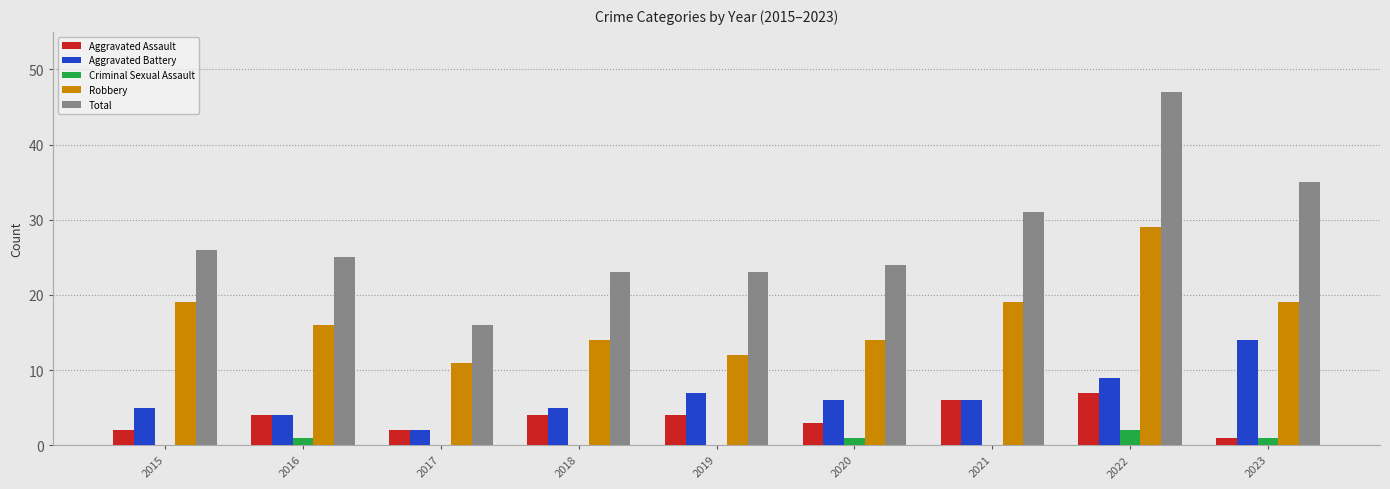

What is the average value of the Aggravated Assault series?

4